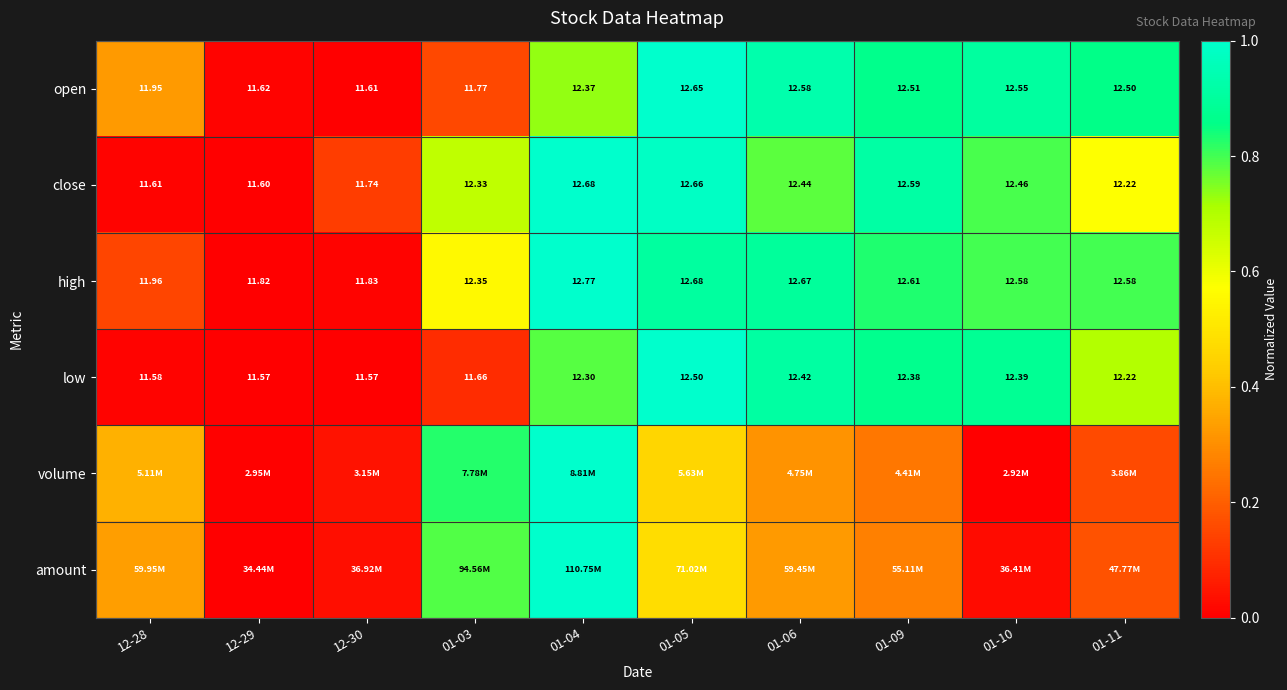

At which label is volume closest to 0?

01-10